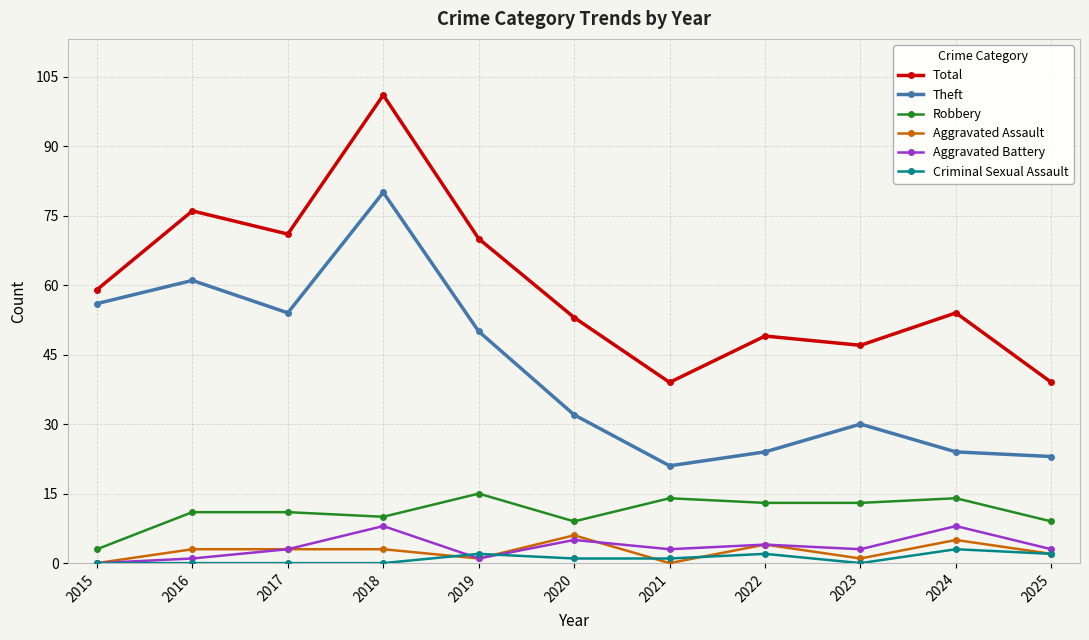

At which category does Total reach its first local peak?

2016